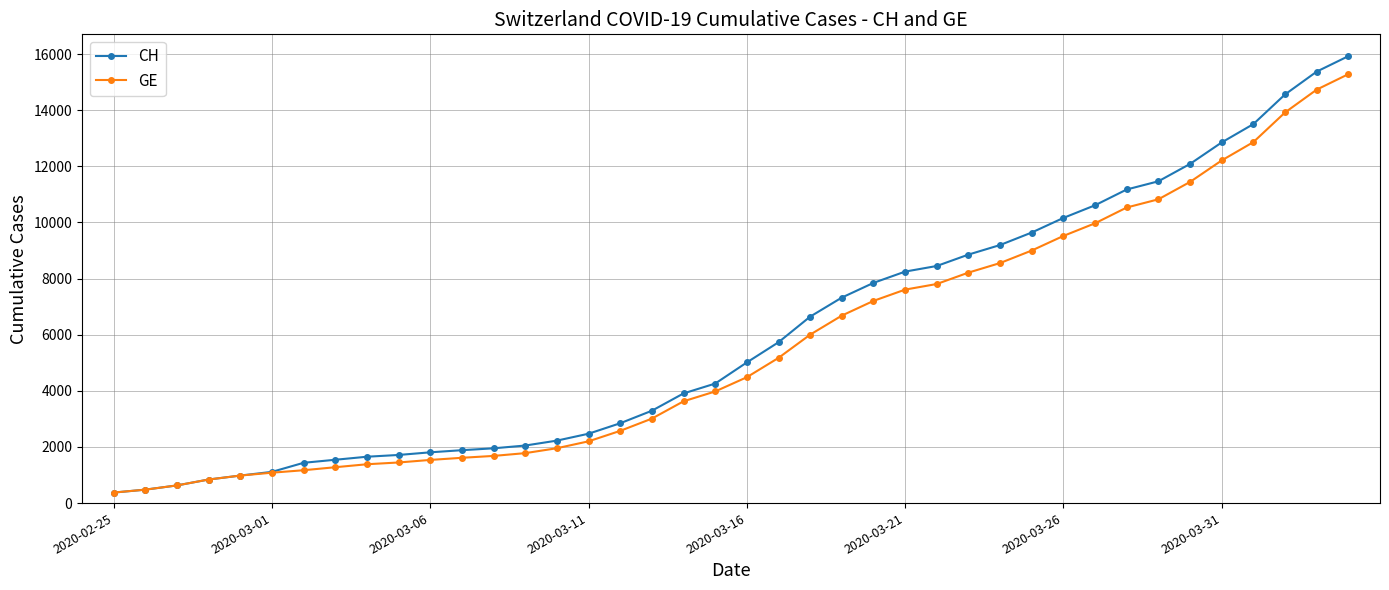

What is the maximum value for CH?

15926